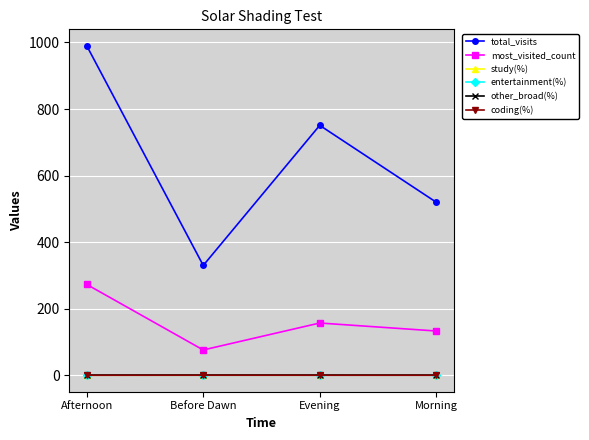

What value does the other_broad(%) series have at Before Dawn?

0.7